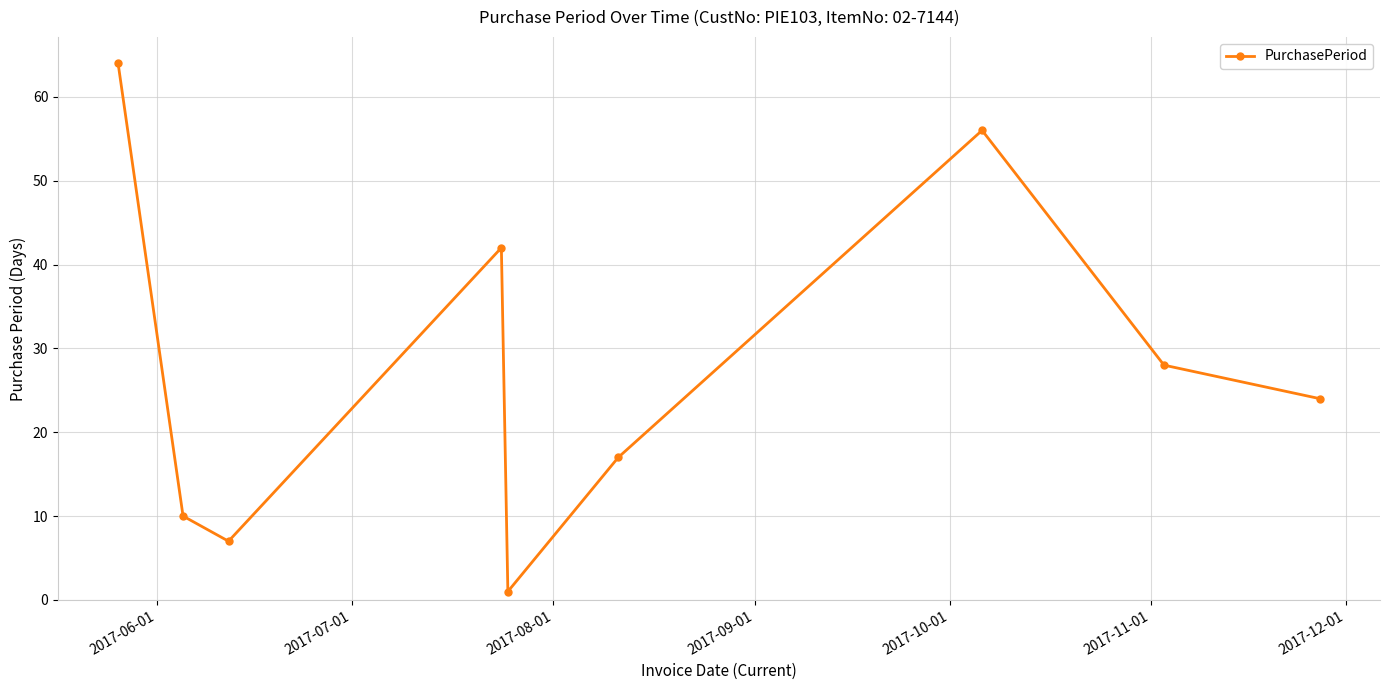

What is the average value?

28